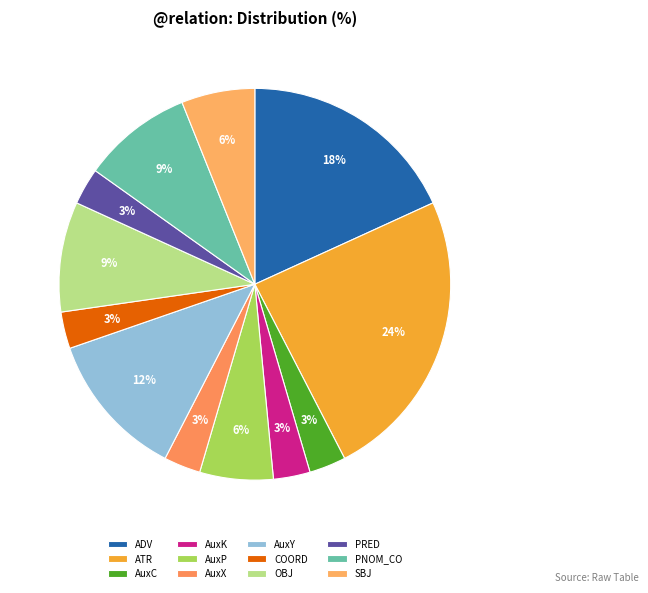

How many slices are in this pie chart?

12